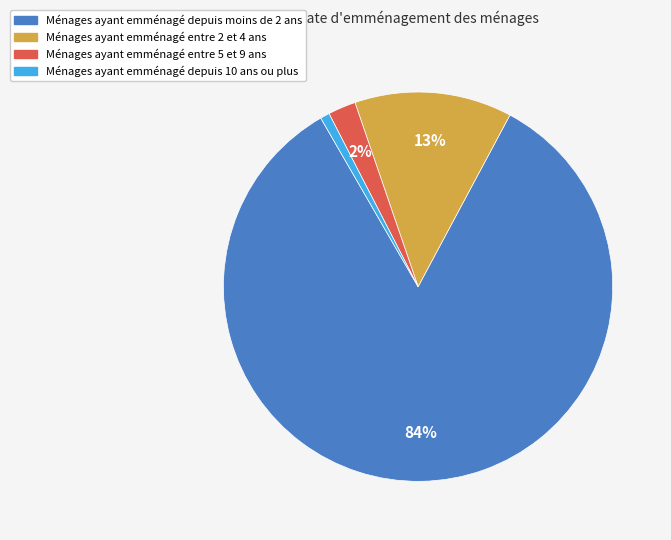

Does any single category account for the majority?

Yes